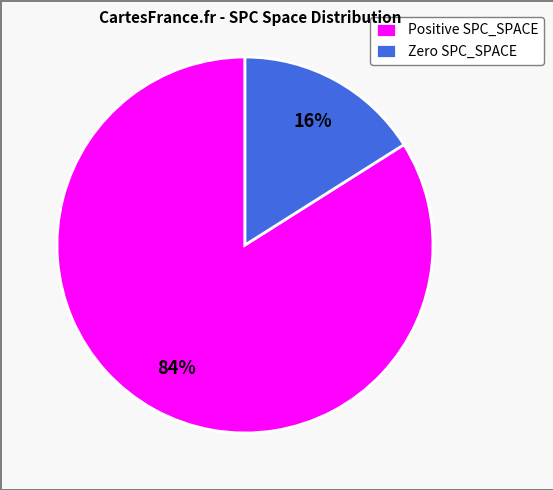

To the nearest percent, what is the average slice percentage?

50%